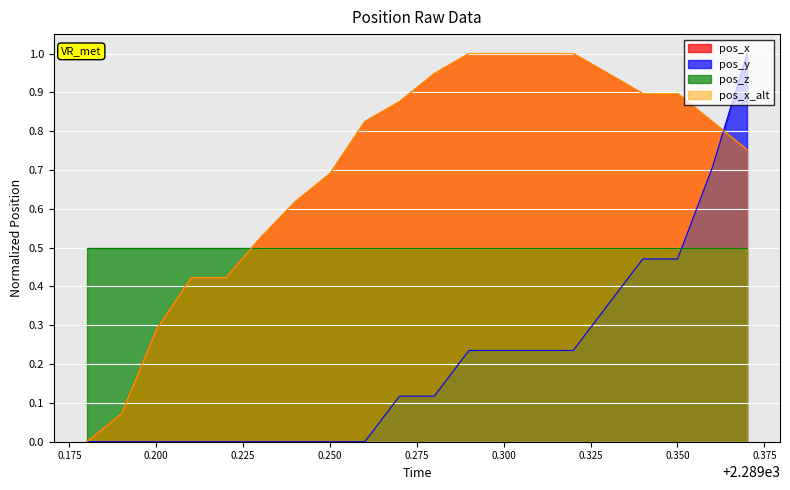

Count the pos_y values in the range 0 to 1.

20